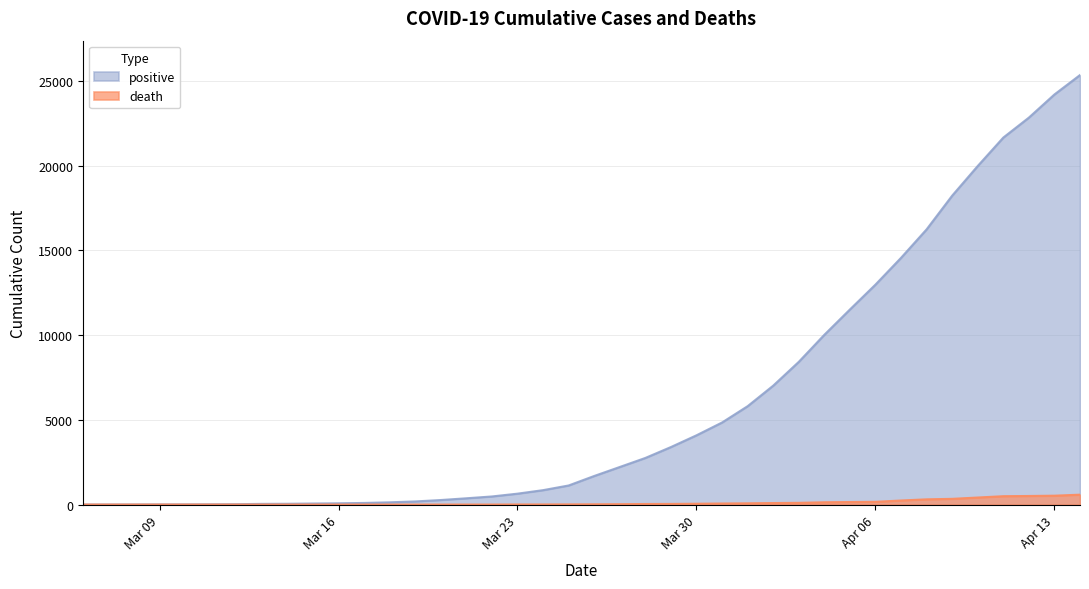

List the series in order of their peak value, lowest first.

death, positive